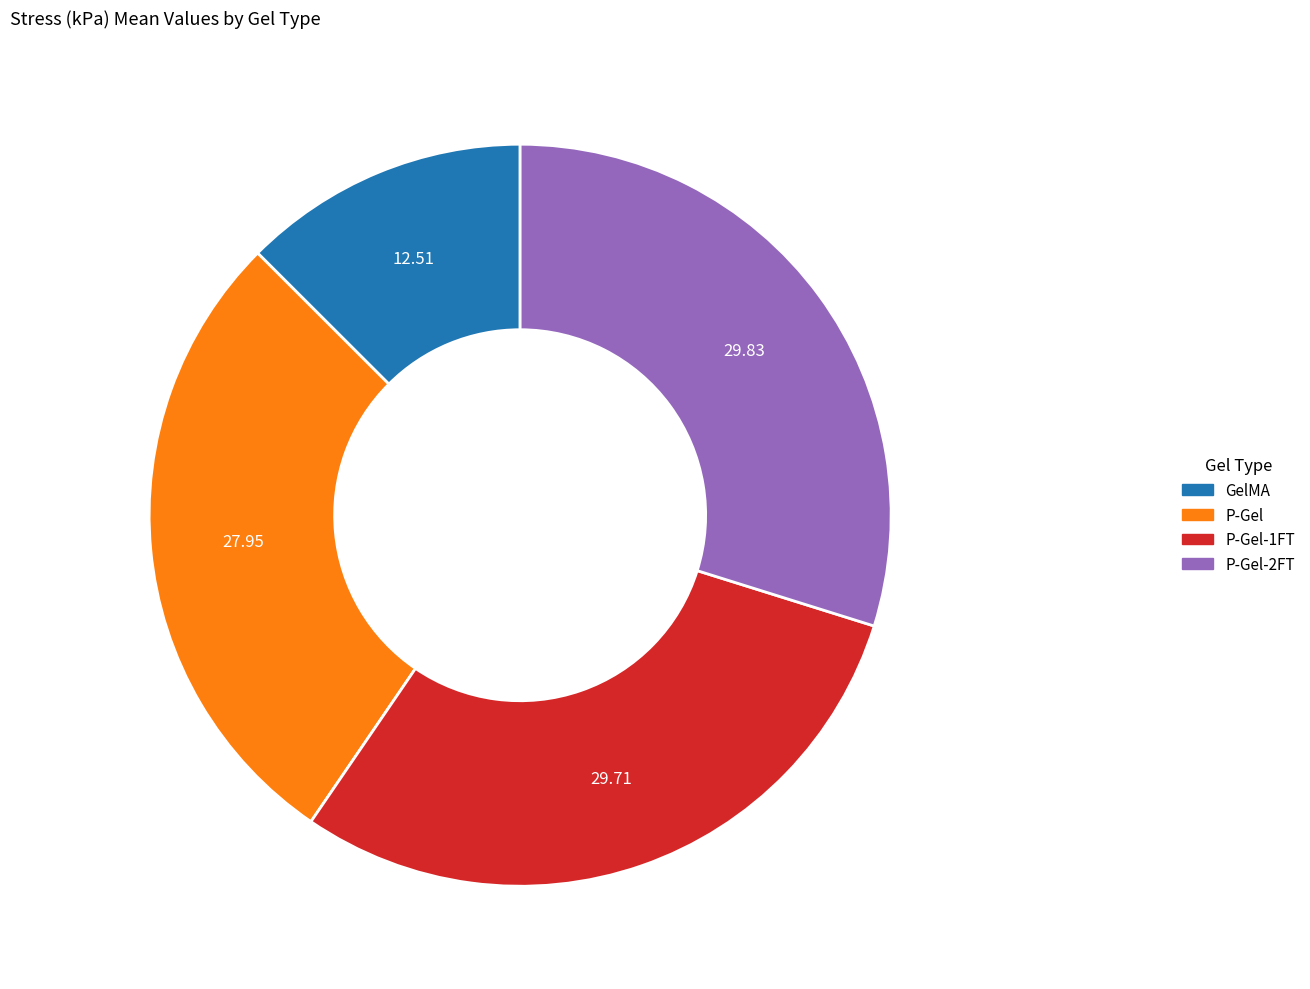

Is there a majority slice in this chart?

No